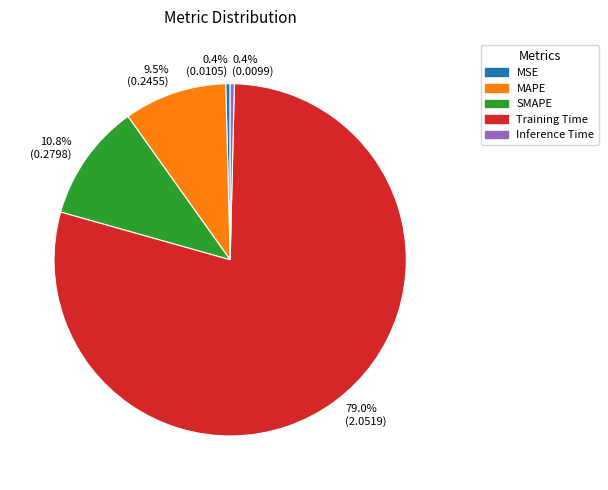

How many segments does this pie chart have?

5